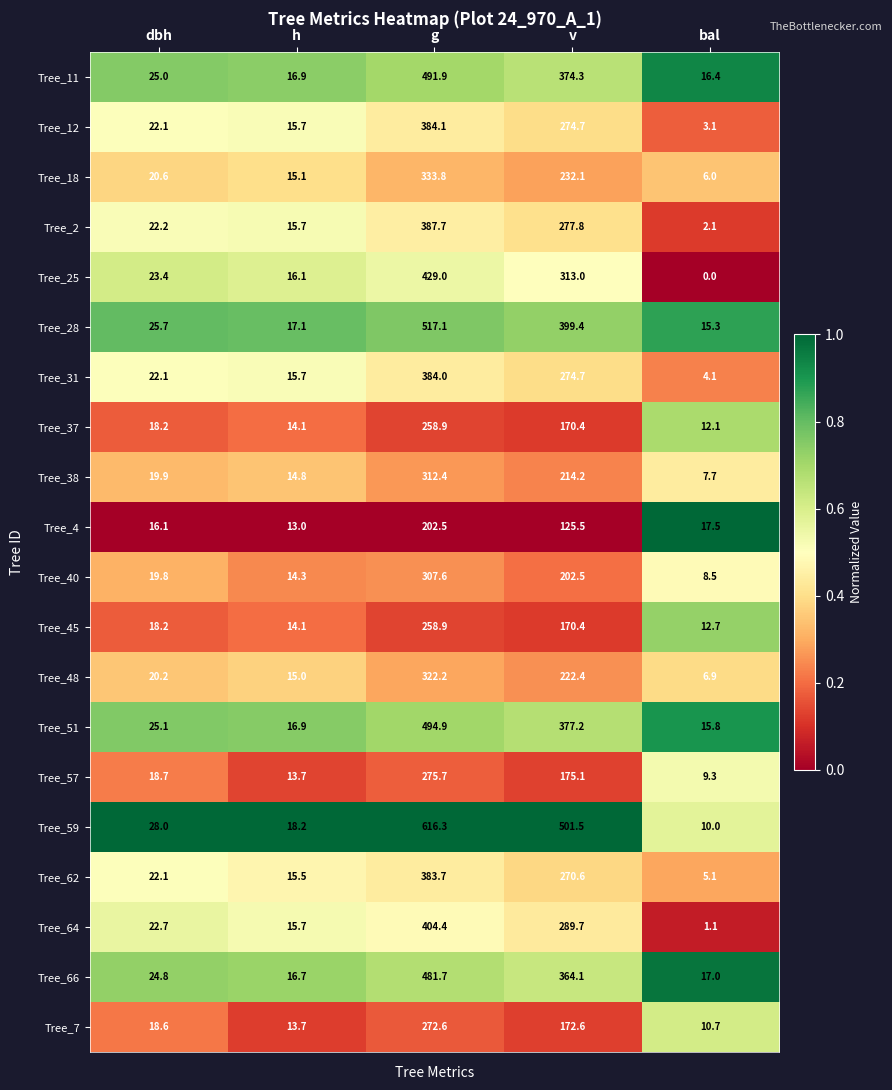

True or false: Tree_4 has a value of 17.5 at bal.

True